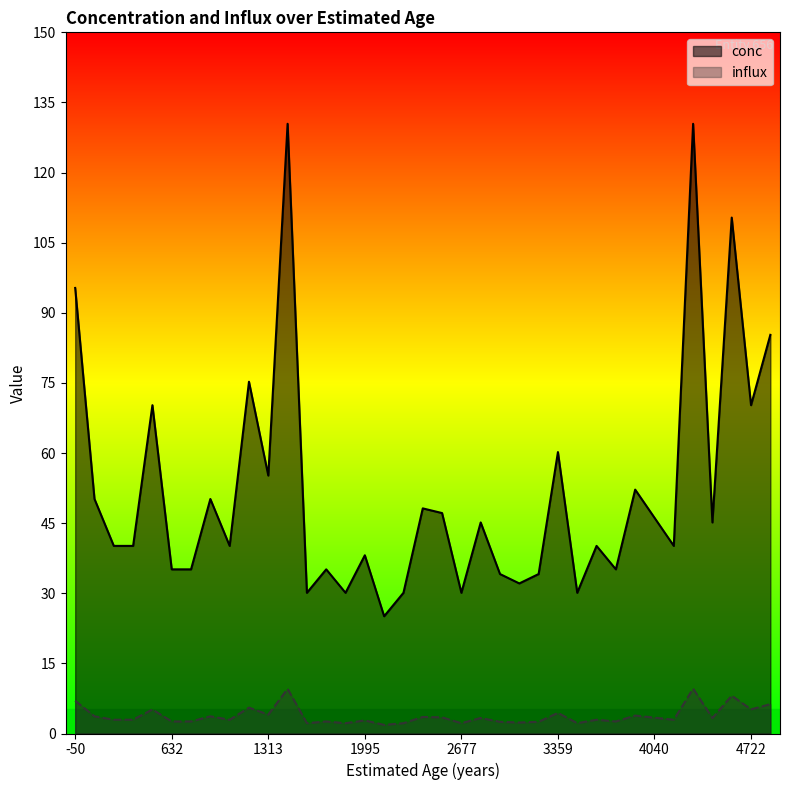

True or false: influx and conc intersect in this chart.

False